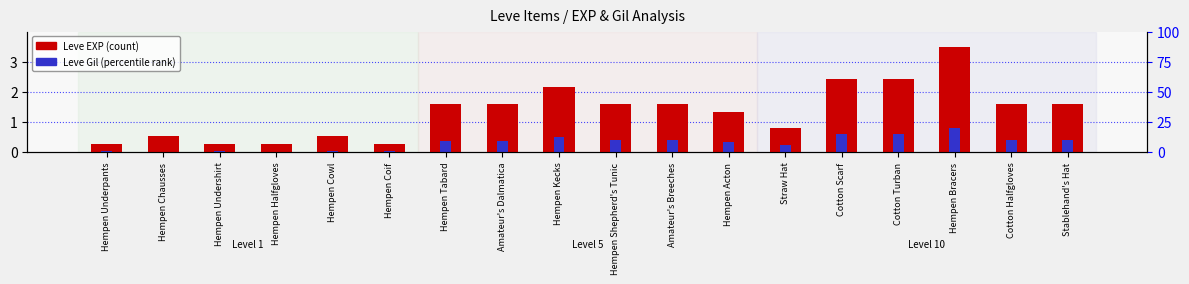

The value of Leve EXP at Hempen Chausses is 0.8. True or false?

False